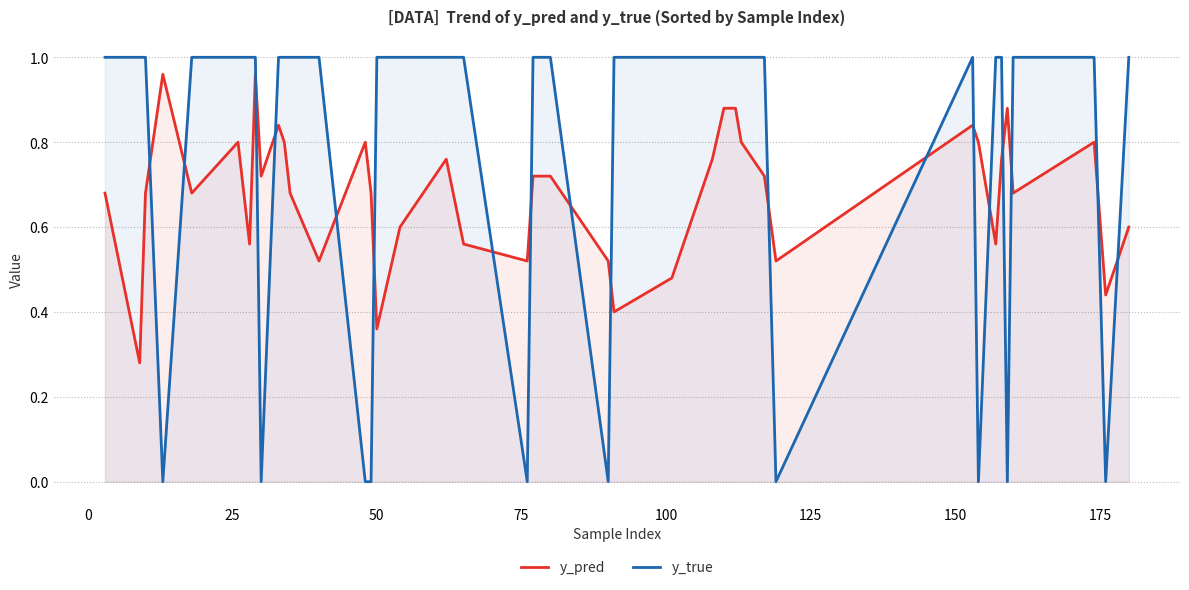

Rank the series by their average value, from lowest to highest.

y_pred, y_true